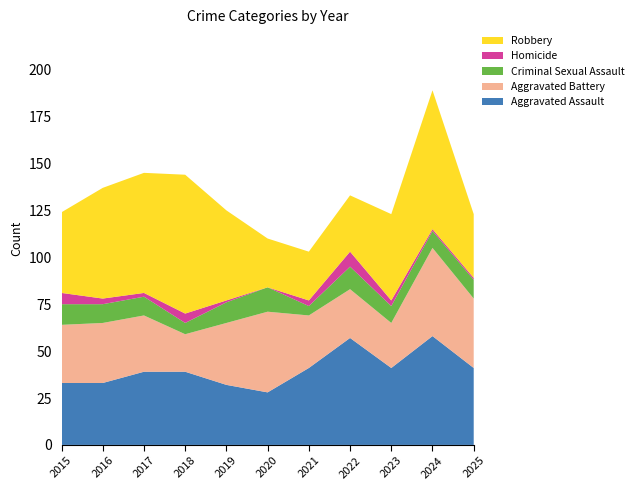

Reading left to right, extract all data points from this chart.

Aggravated Assault: 33	33	39	39	32	28	41	57	41	58	41
Aggravated Battery: 31	32	30	20	33	43	28	26	24	47	37
Criminal Sexual Assault: 11	10	10	6	11	13	5	12	9	9	10
Homicide: 6	3	2	5	1	0	3	8	3	1	1
Robbery: 43	59	64	74	48	26	26	30	46	74	34